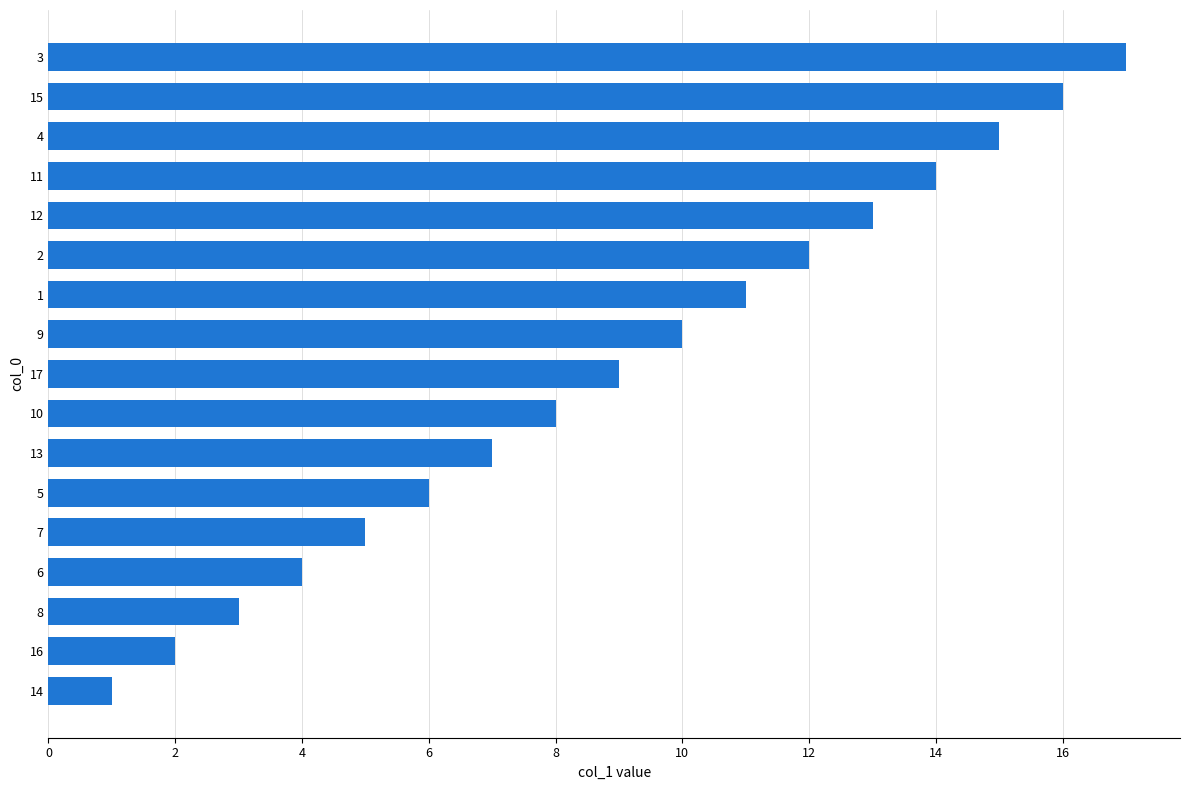

What is the ratio of the value at 7 to the value at 16?

2.5